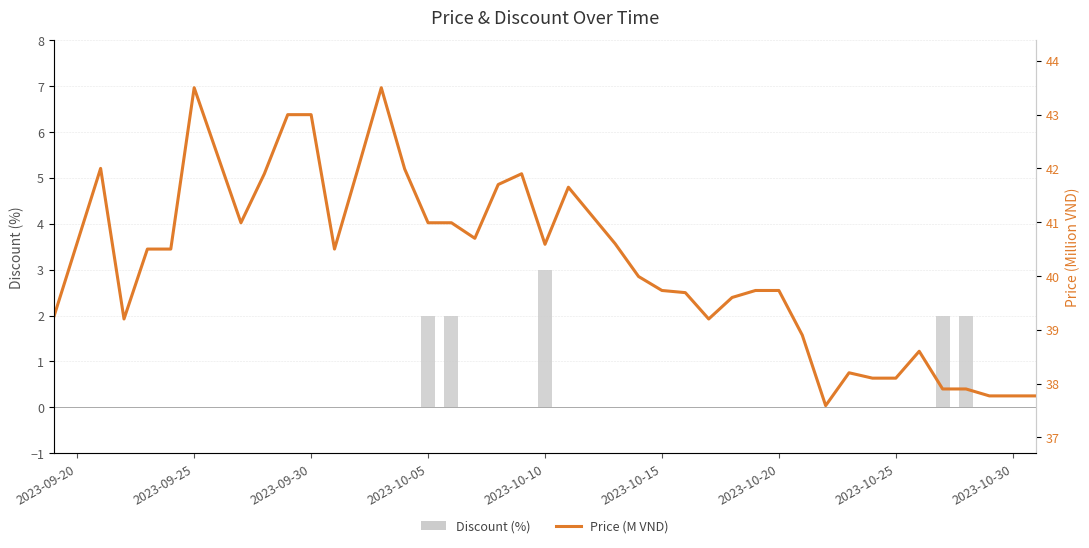

What are all the series names shown in the legend?

Discount, Price